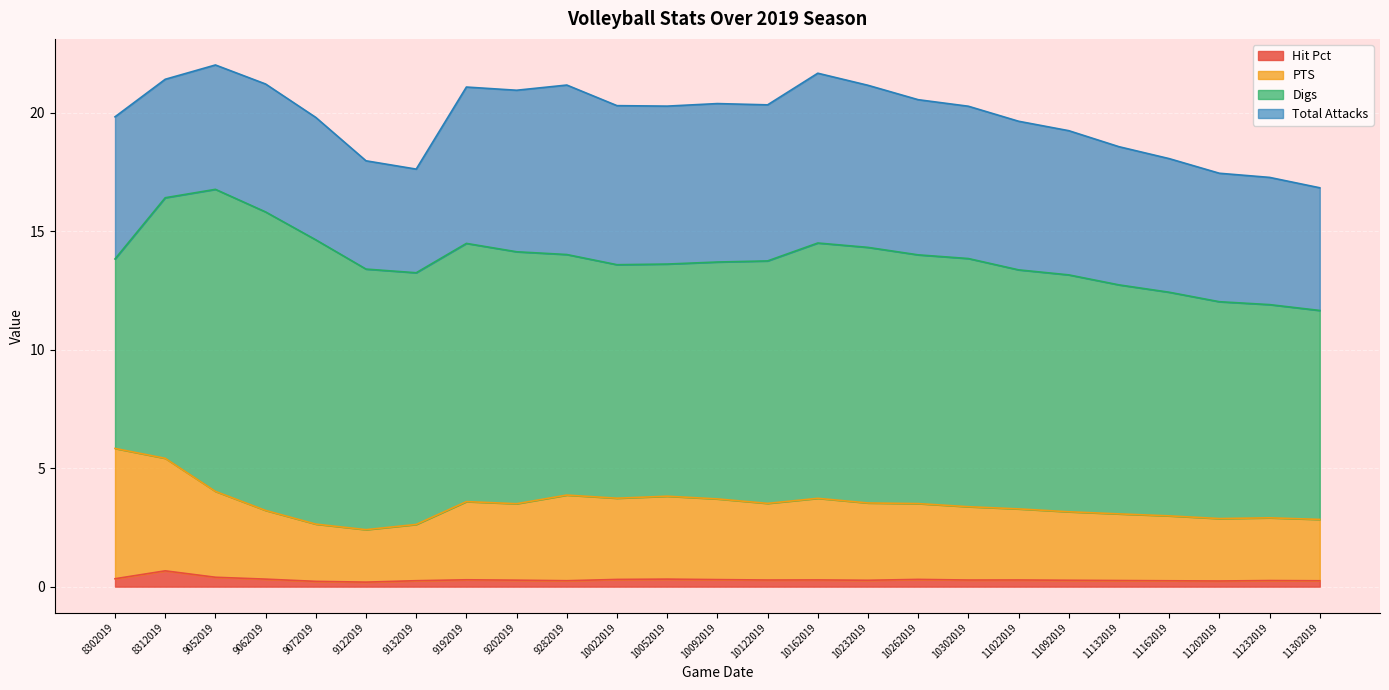

At which category does PTS reach its first local valley?

9122019